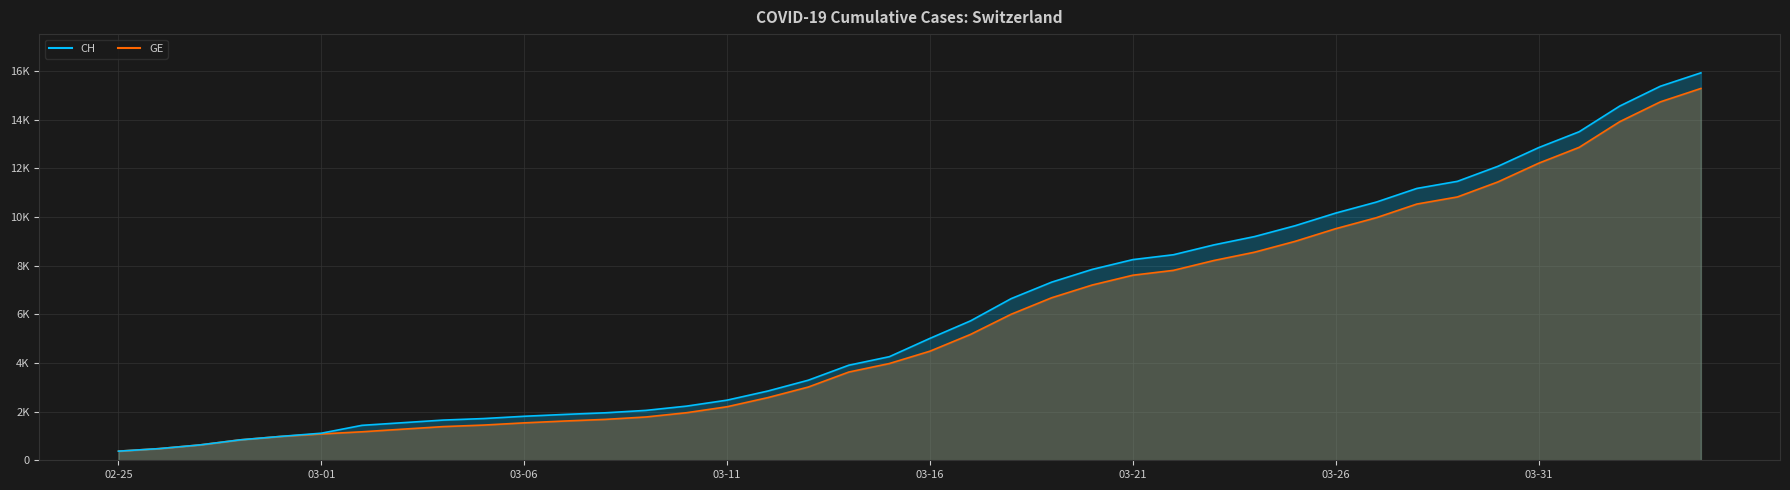

True or false: CH has a value of 8249 at 03-21.

True